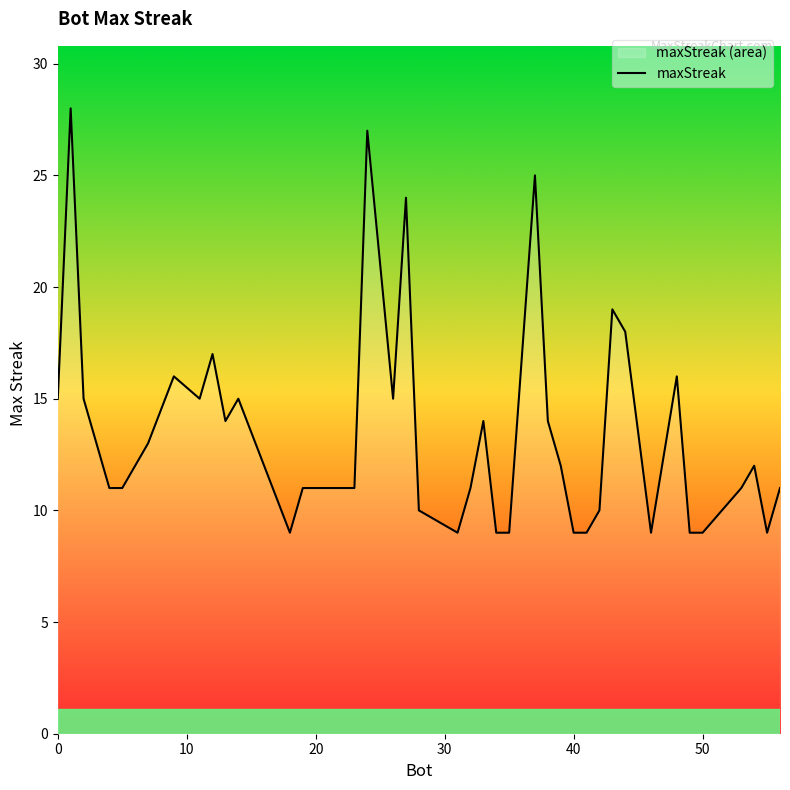

What is the maximum value shown in the chart?

28